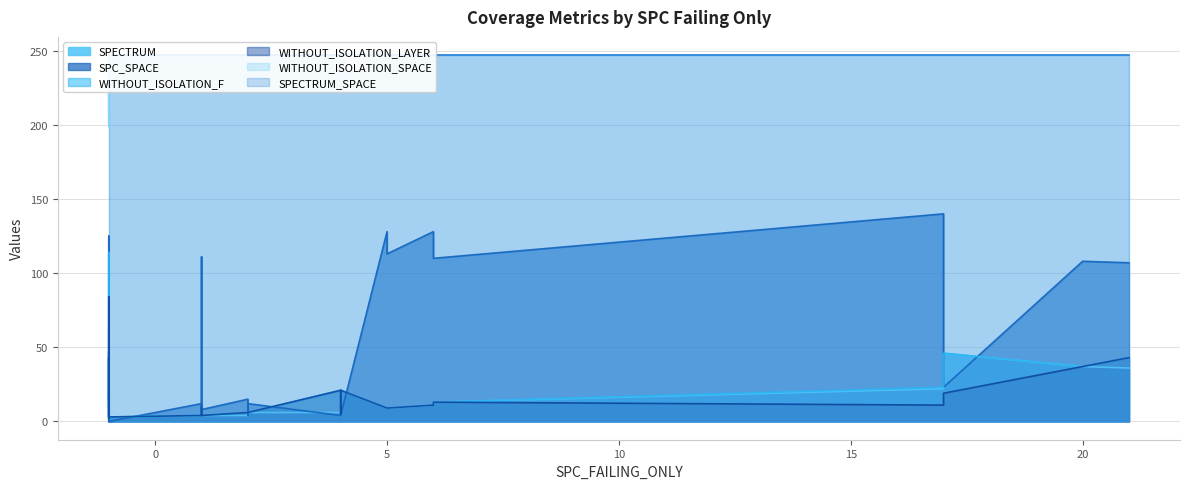

True or false: SPECTRUM_SPACE and WITHOUT_ISOLATION_LAYER cross at least once.

False